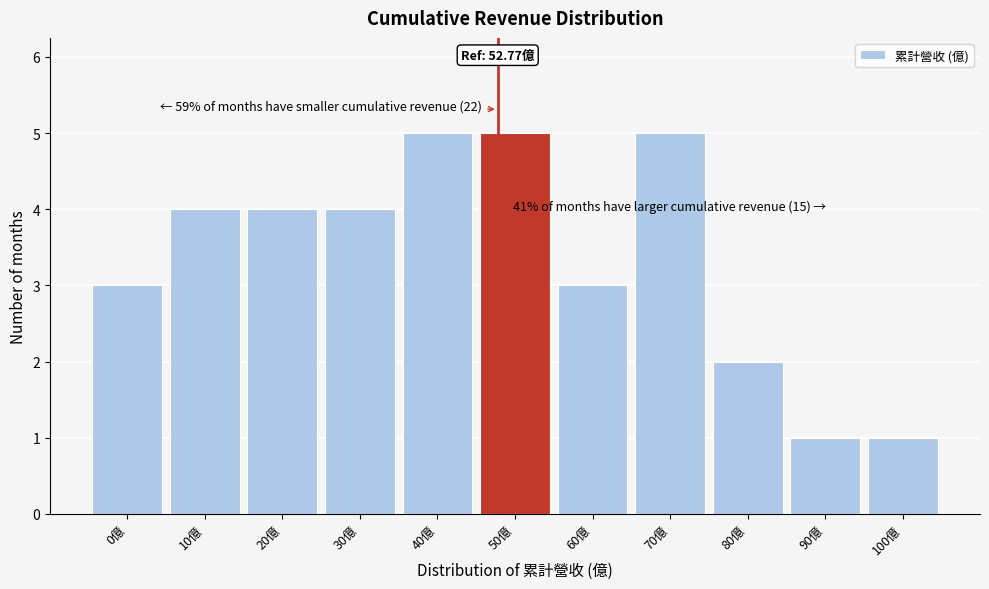

Reading left to right, extract all data points from this chart.

0億=3	10億=4	20億=4	30億=4	40億=5	50億=5	60億=3	70億=5	80億=2	90億=1	100億=1